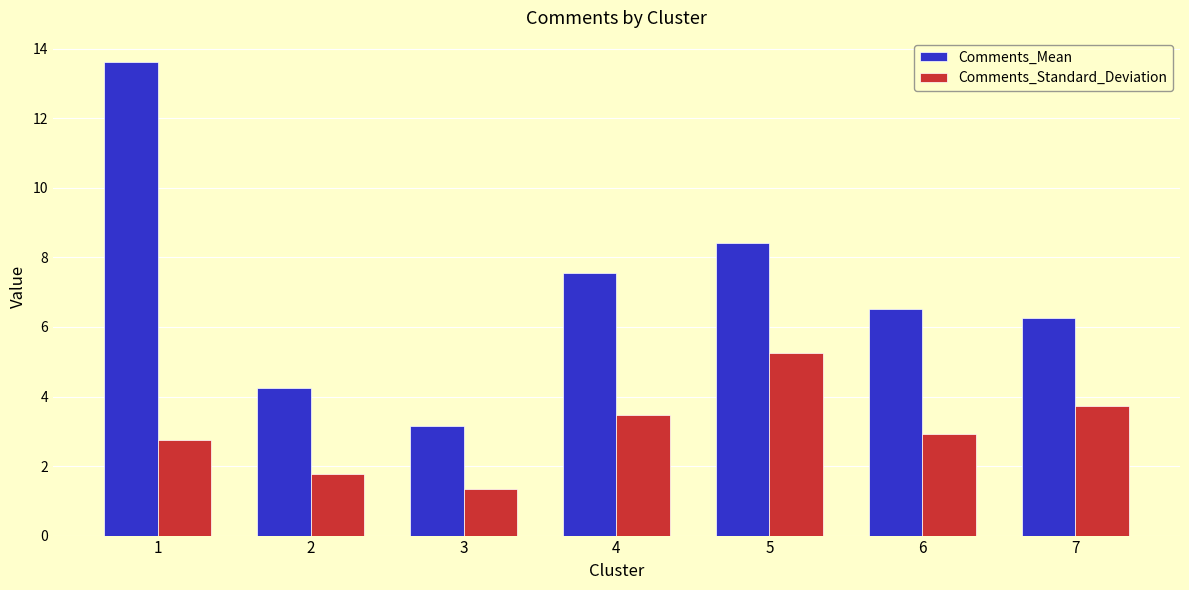

Which category has the lowest value across all series?

3